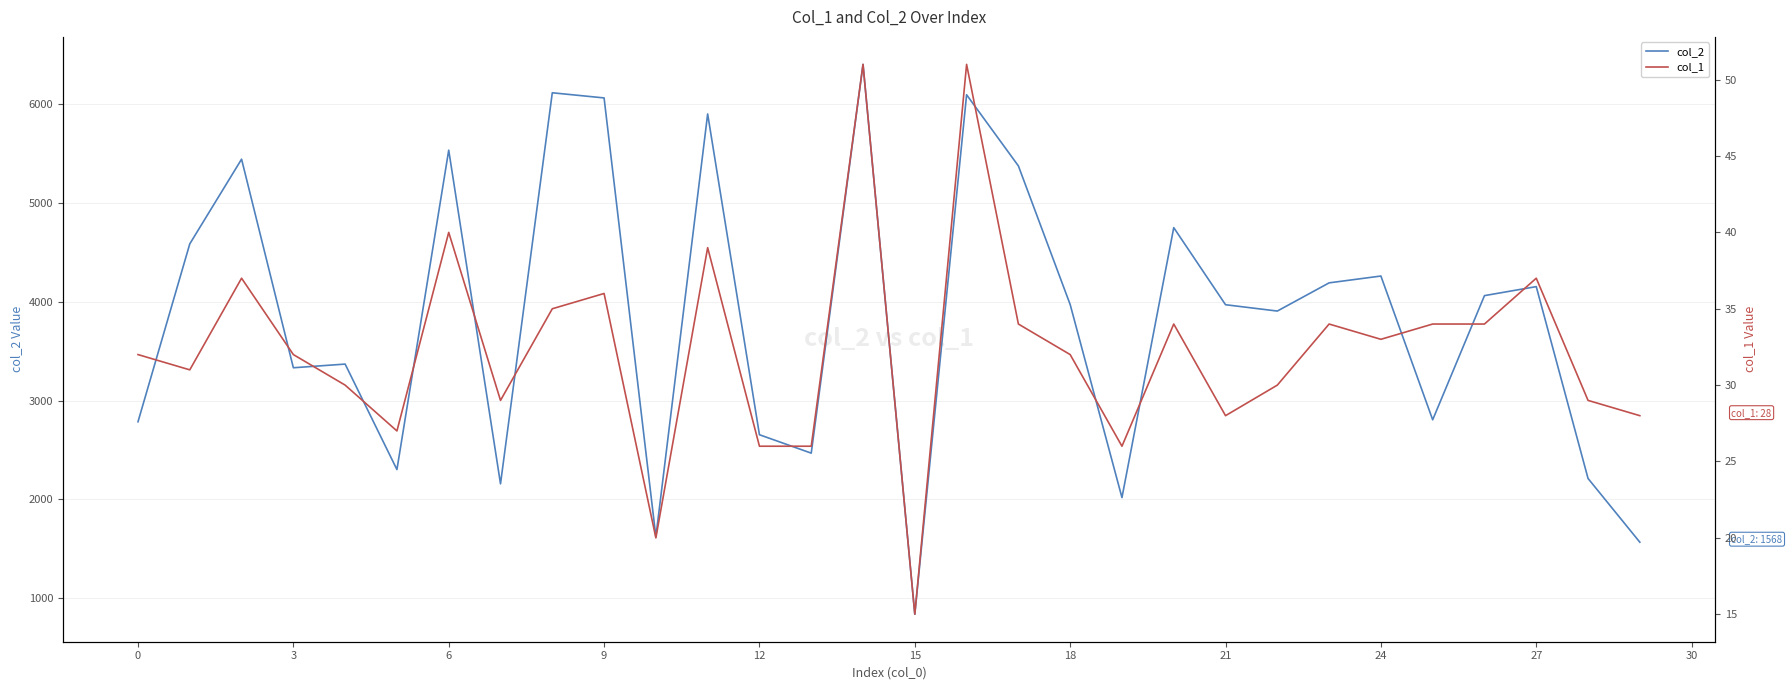

How many lines are shown in the chart?

2